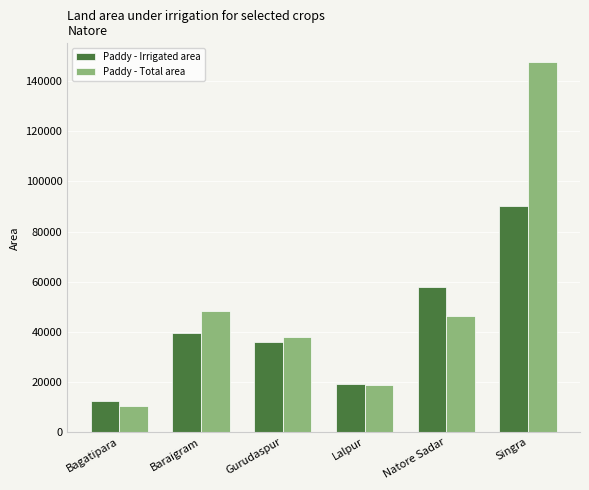

Rank the series at Baraigram from highest to lowest value.

Paddy - Total area, Paddy - Irrigated area